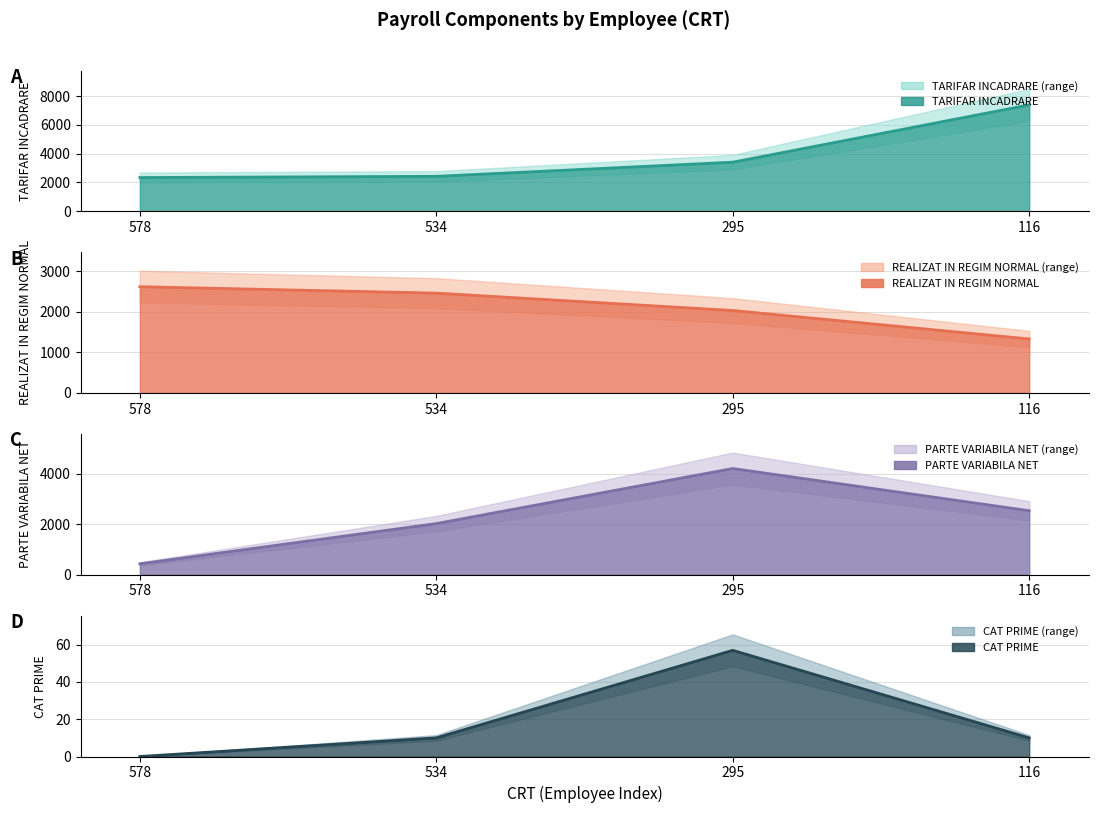

Which series has the largest total across all categories?

TARIFAR INCADRARE